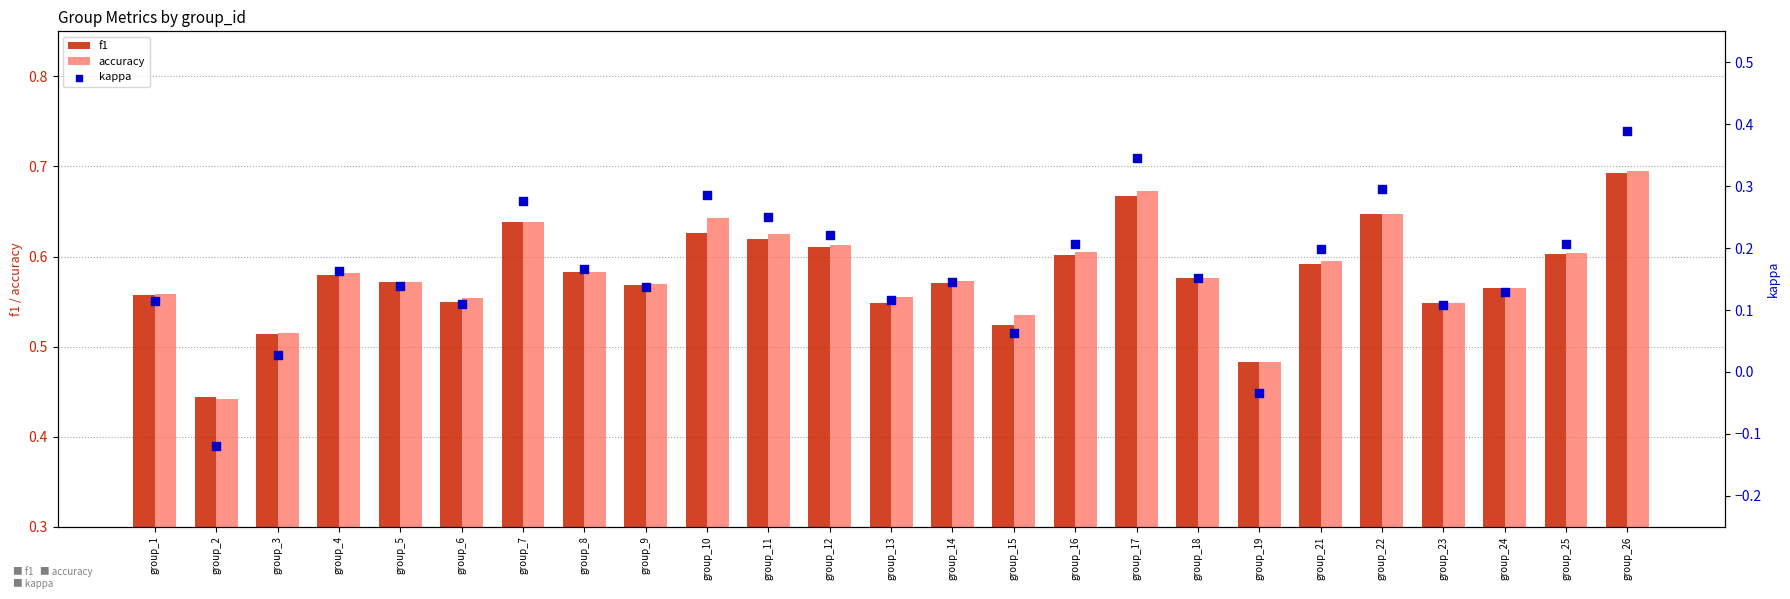

At which category is the sum across all series the highest?

group_26